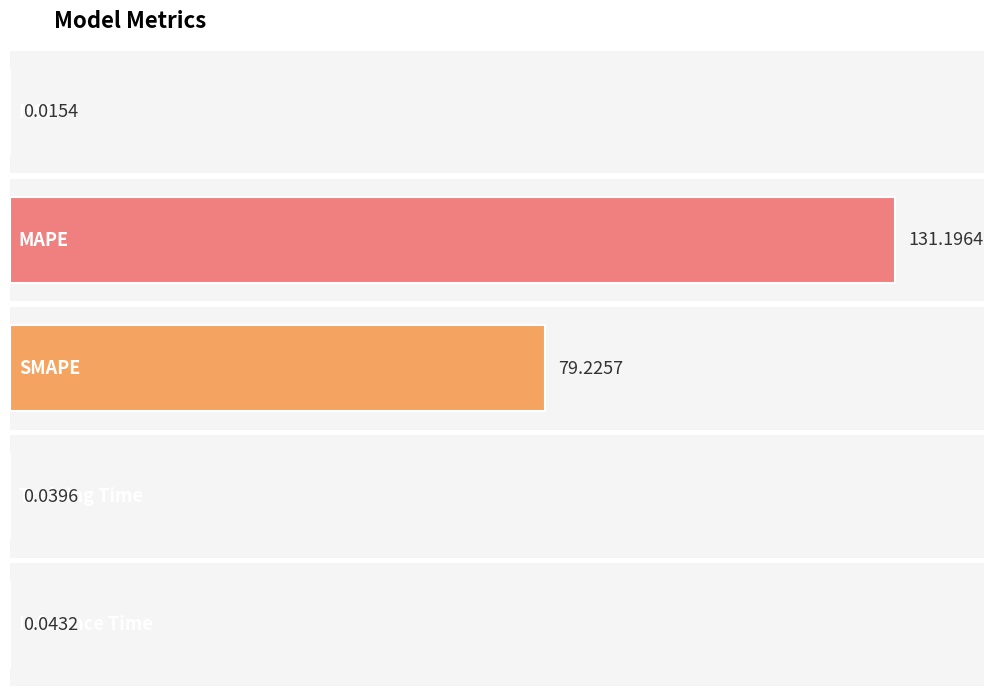

What is the maximum value shown in the chart?

131.2